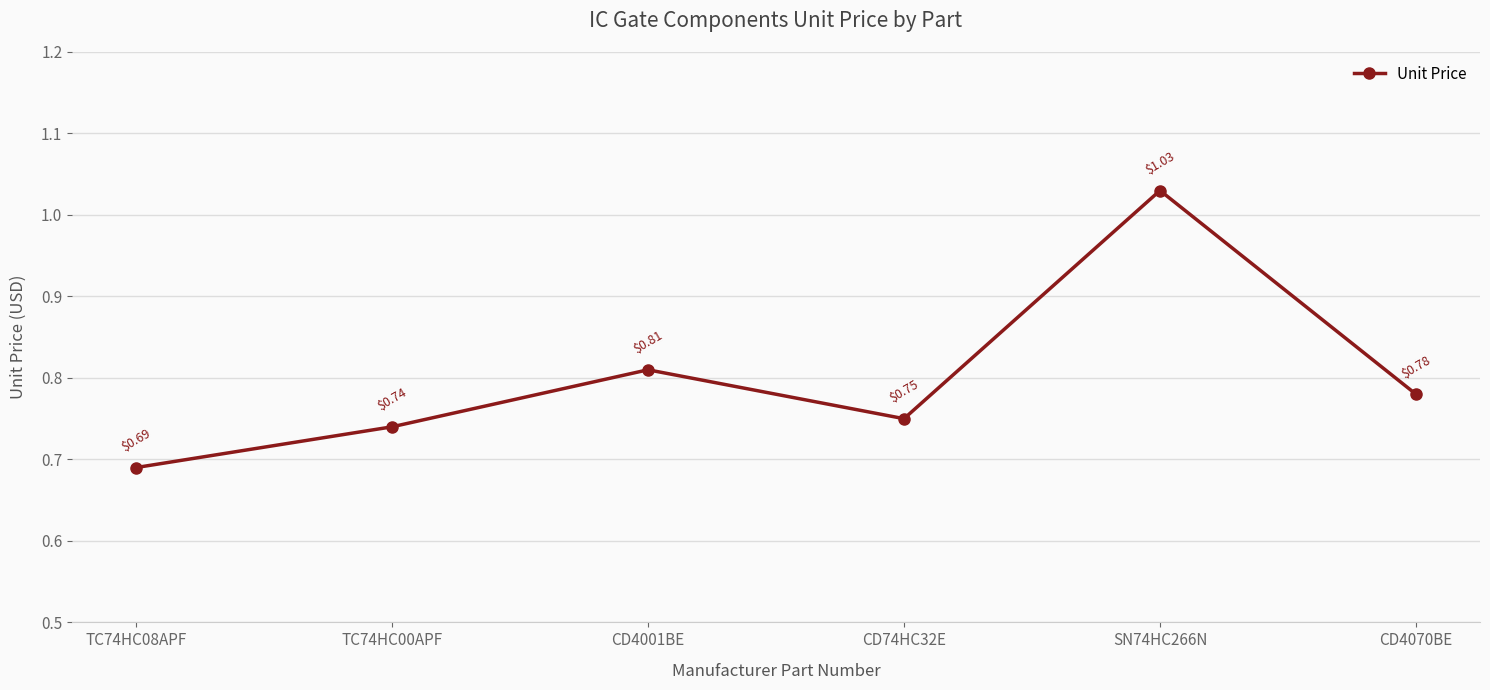

What is the sum of the values at TC74HC08APF and CD4070BE?

1.5